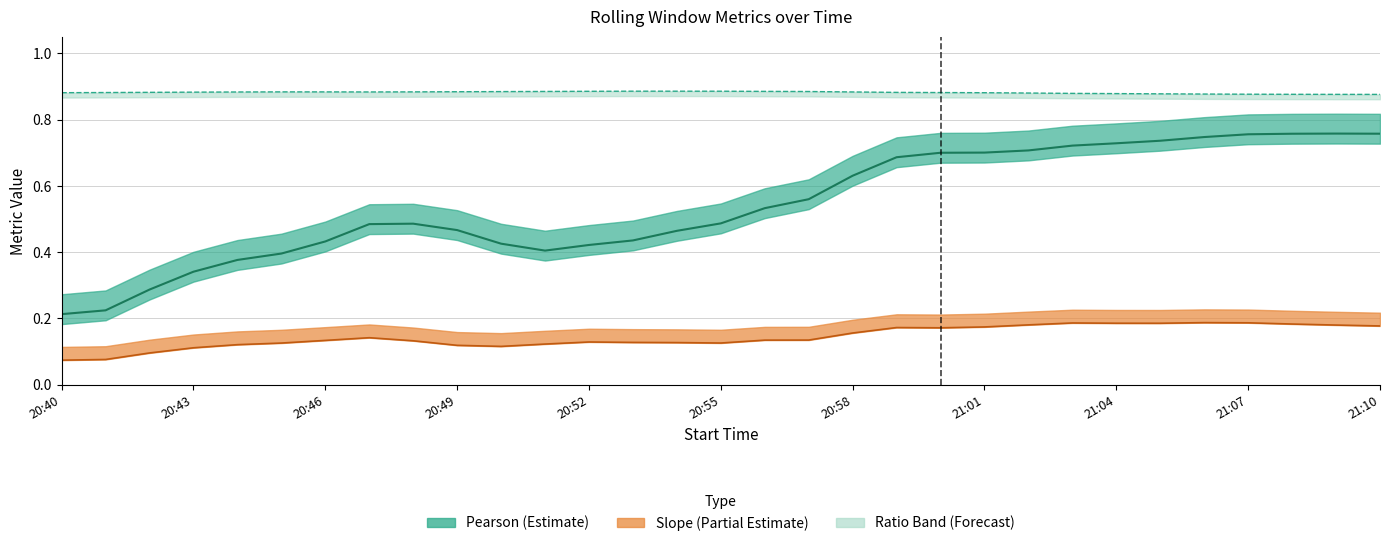

Which series has the largest range (max minus min)?

Pearson